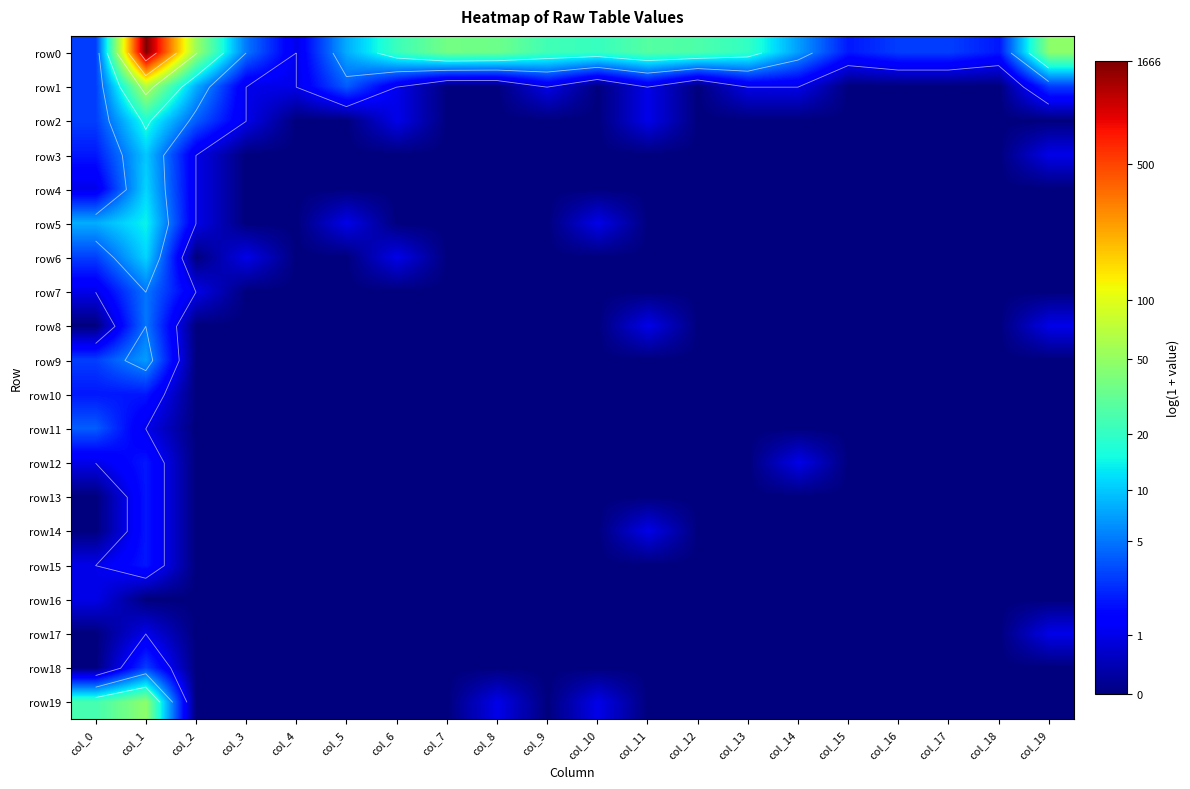

At which label does row17 reach its peak?

col_1